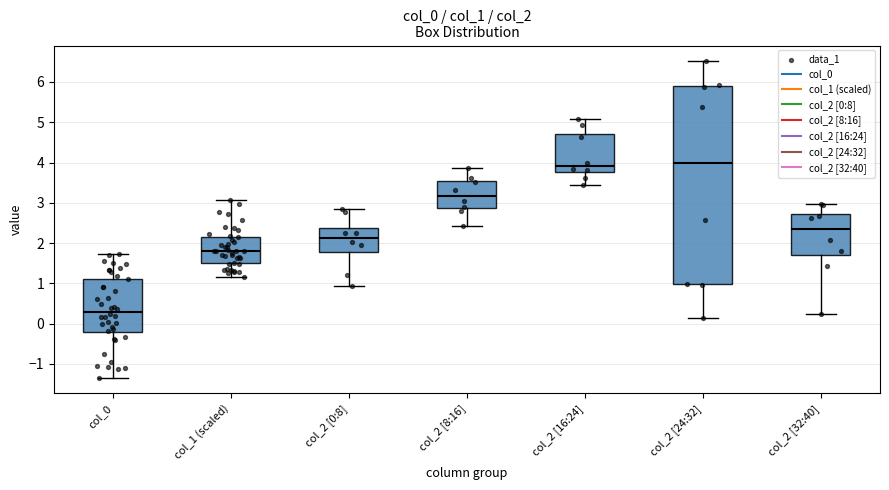

Where is the upper edge of the box for col_2 [8:16] on the y-axis? The values are not printed on the chart, so give them approximately, as read against the axis.

3.5